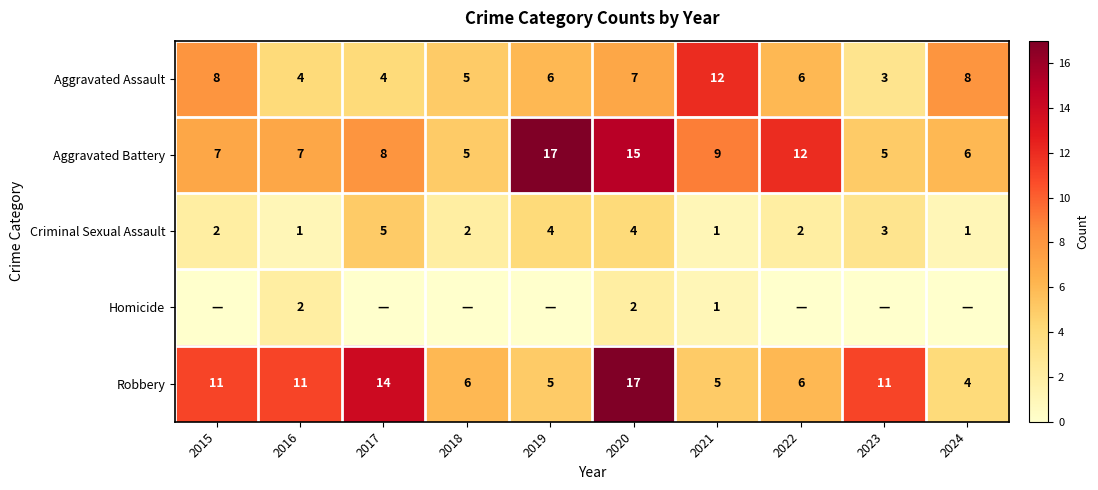

Which category has the highest value in the Aggravated Assault series?

2021